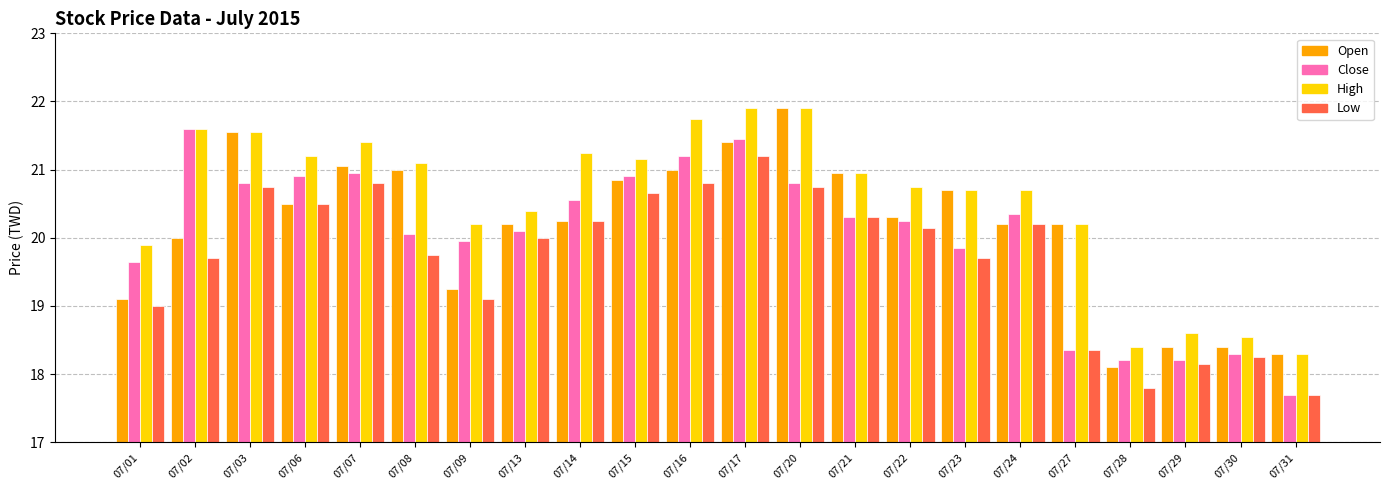

How many series are shown in this chart?

4